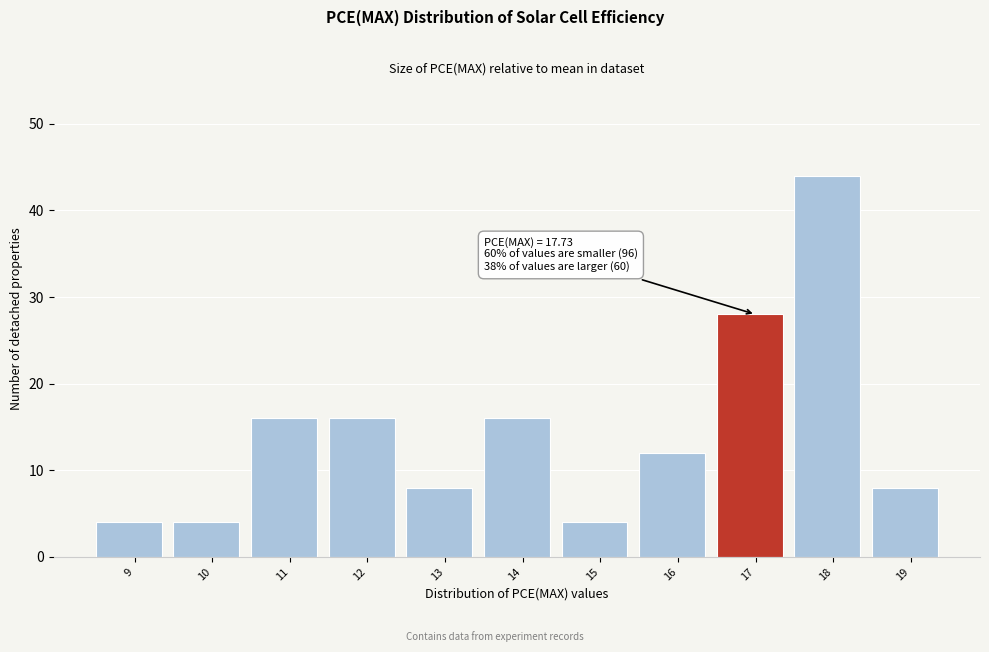

Reading left to right, extract all data points from this chart.

4	4	16	16	8	16	4	12	28	44	8